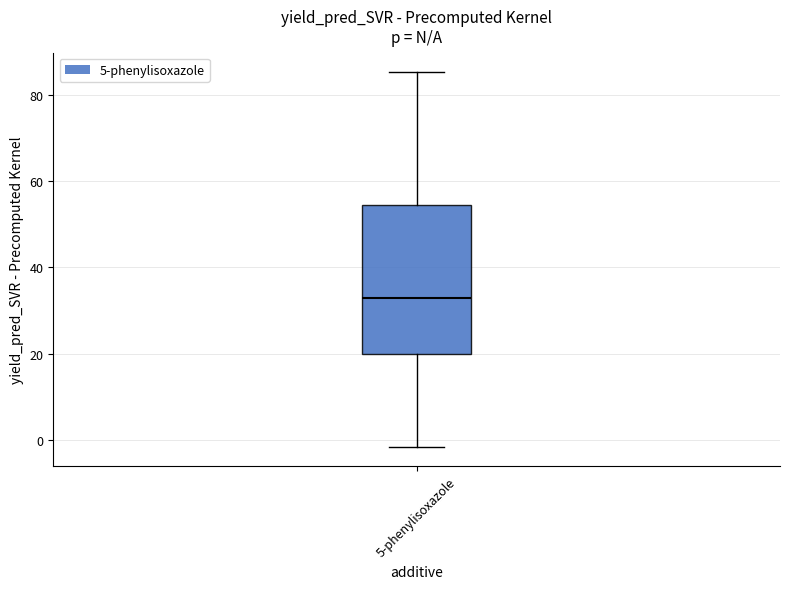

Transcribe this box plot: give where the median line is, the range the box spans, and where the two whiskers end, as read against the y-axis. The values are not printed on the chart, so give them approximately, as read against the axis.

median 32, box 20 to 54, whiskers -2 to 86